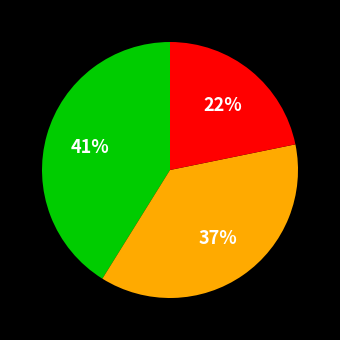

Is there a majority slice in this chart?

No